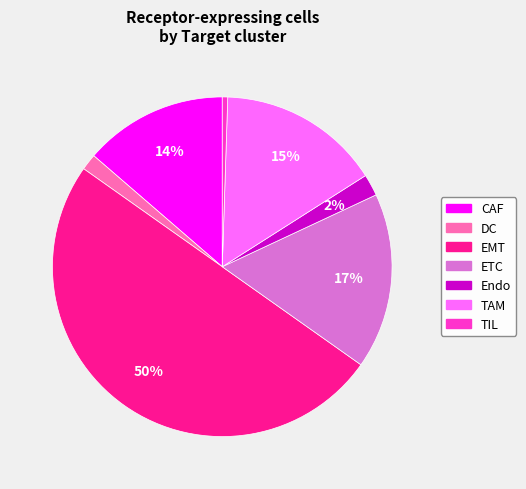

Which category has the smallest portion of the pie?

TIL